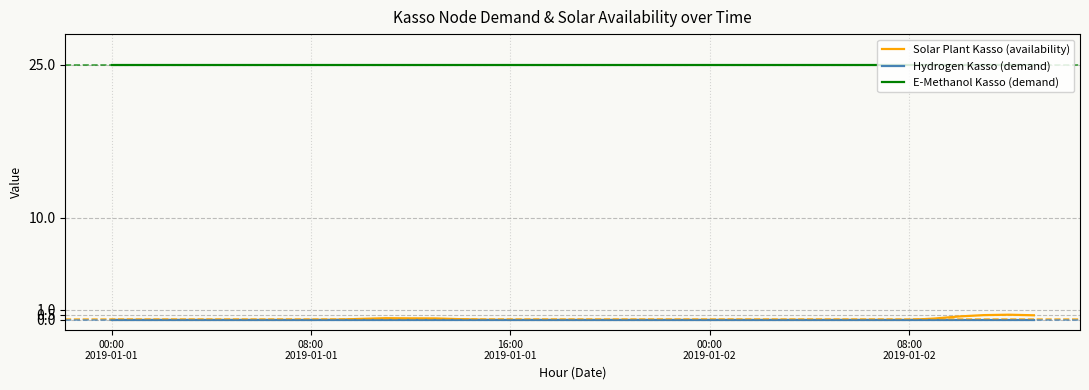

What is the greatest value displayed?

25.0